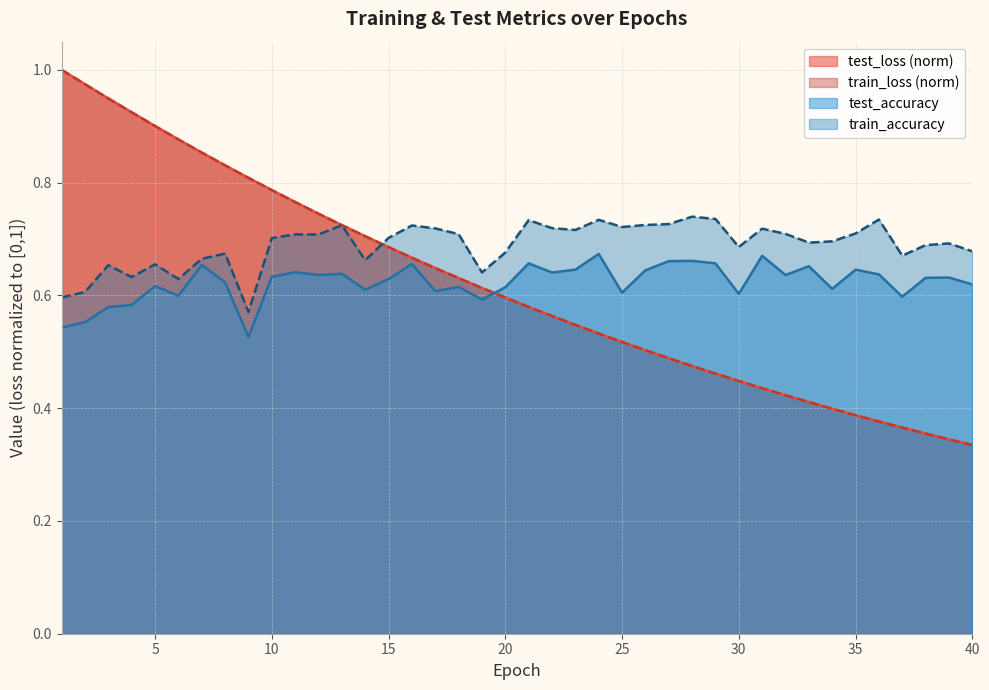

At which label does train_loss reach its minimum?

40